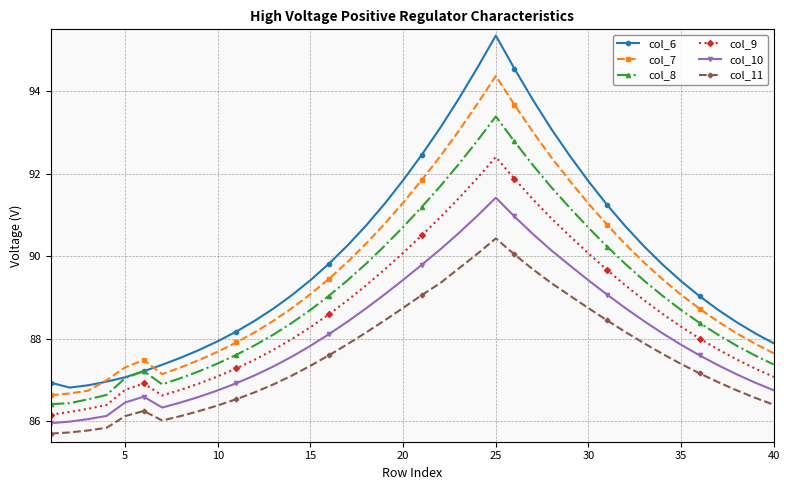

True or false: col_9 has more than 1 interior local peaks.

True